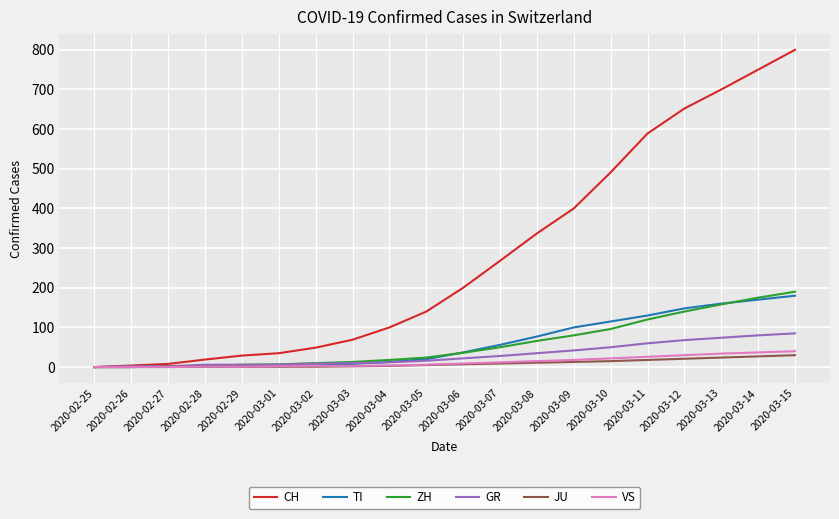

Which series has the largest range (max minus min)?

CH